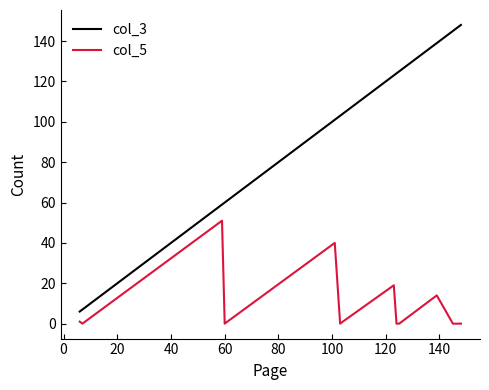

Which series has the widest spread of values?

col_3